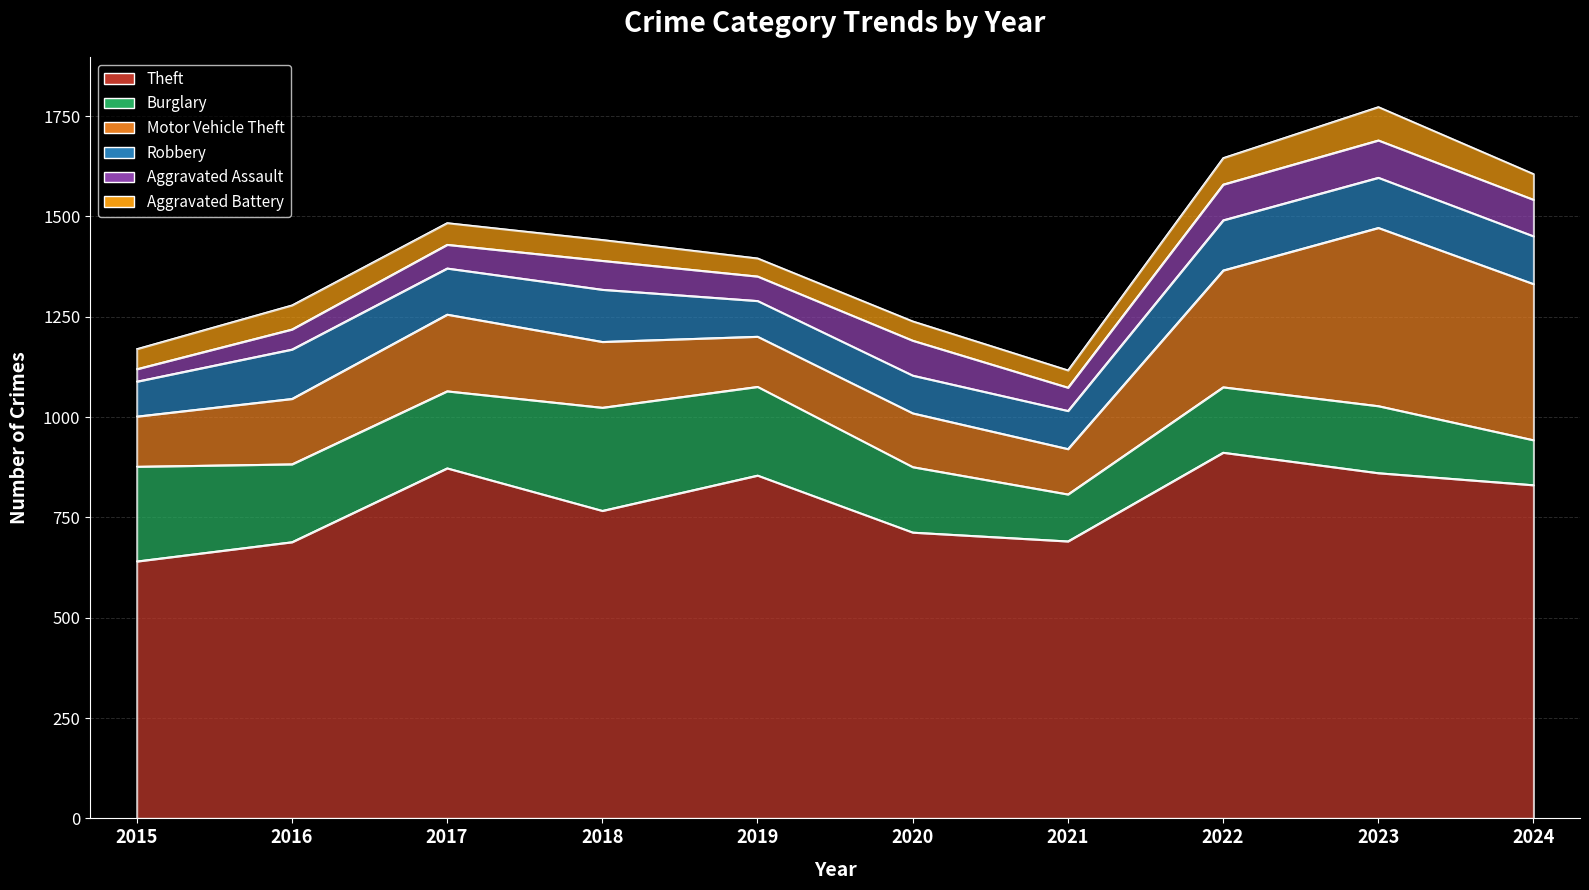

What is the sum of all Theft values?

7833